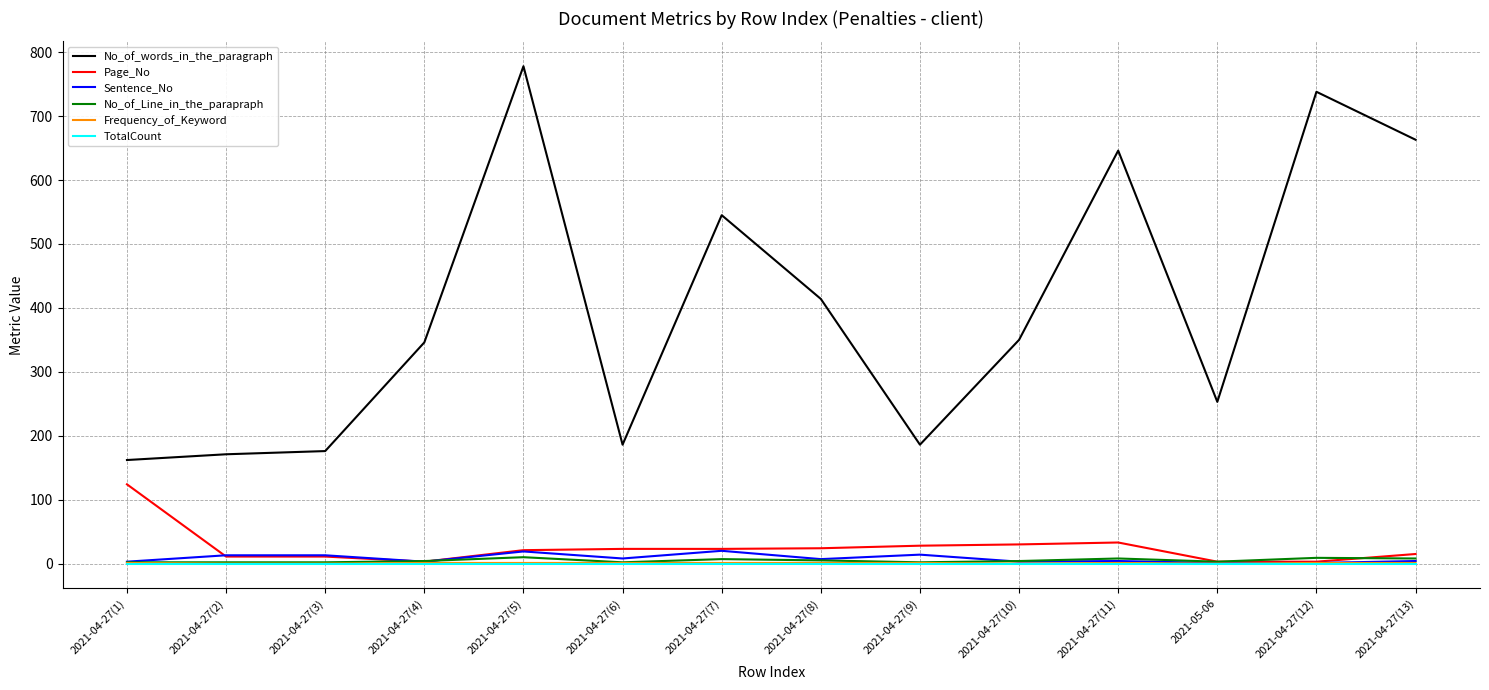

Which series has the largest range (max minus min)?

No_of_words_in_the_paragraph